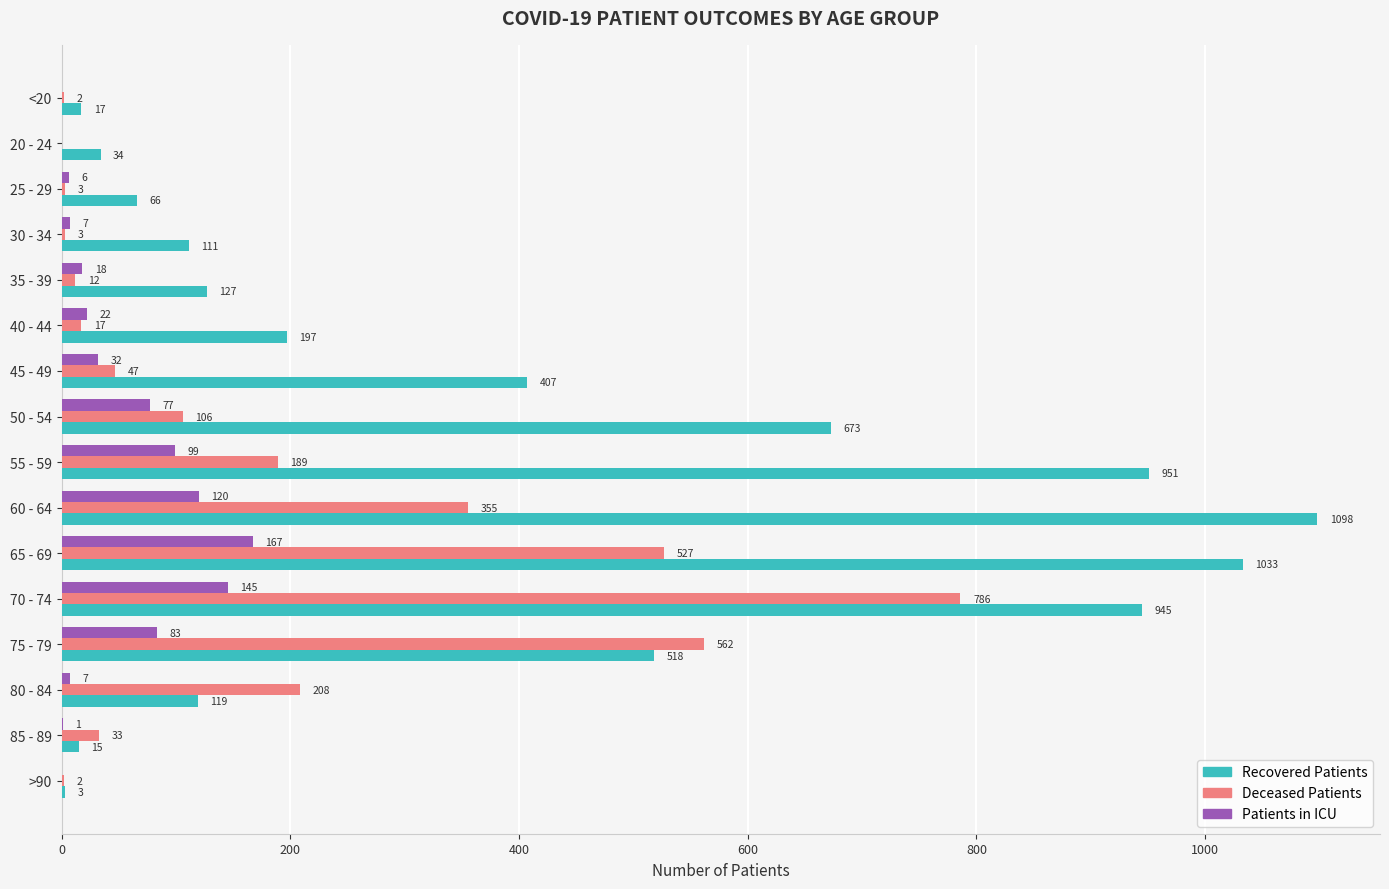

At which category is the sum across all series the highest?

70 - 74